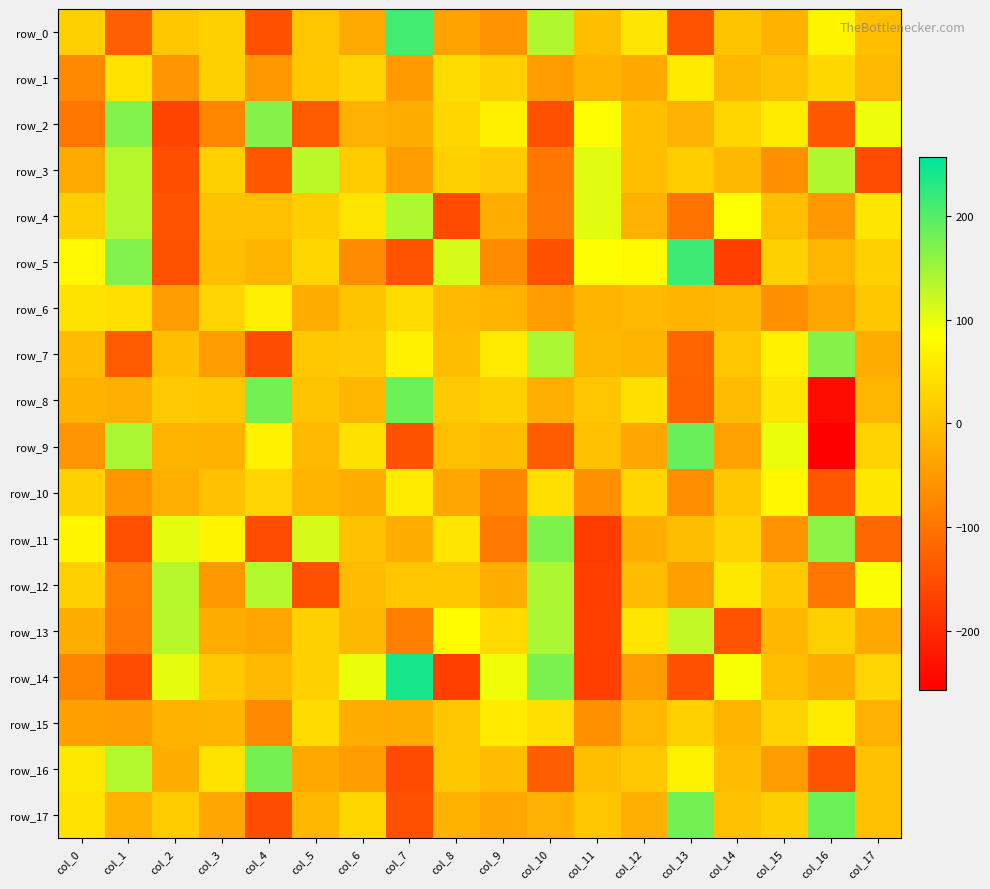

Rank the series by their maximum value, from highest to lowest.

row_14, row_5, row_0, row_9, row_8, row_17, row_16, row_11, row_2, row_7, row_13, row_12, row_4, row_3, row_10, row_6, row_15, row_1